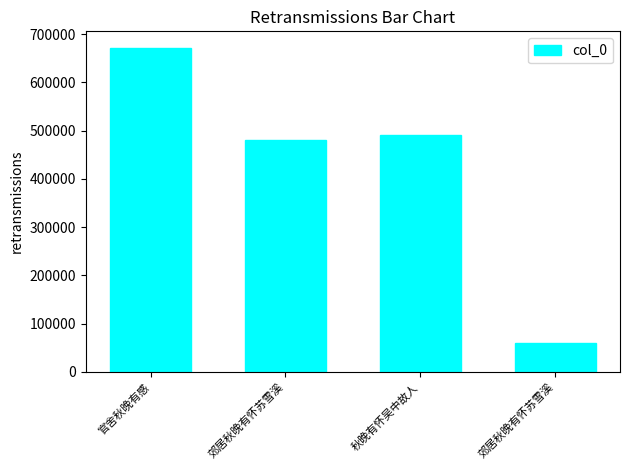

Are the bars horizontal?

No